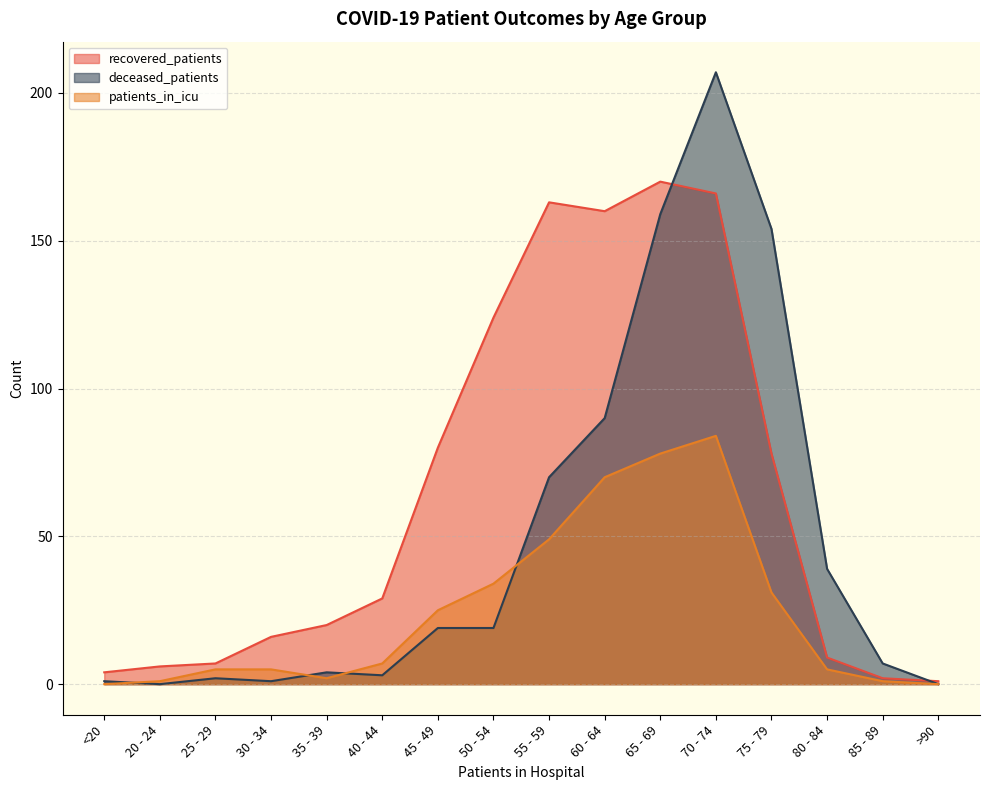

Which series has the largest total across all categories?

recovered_patients